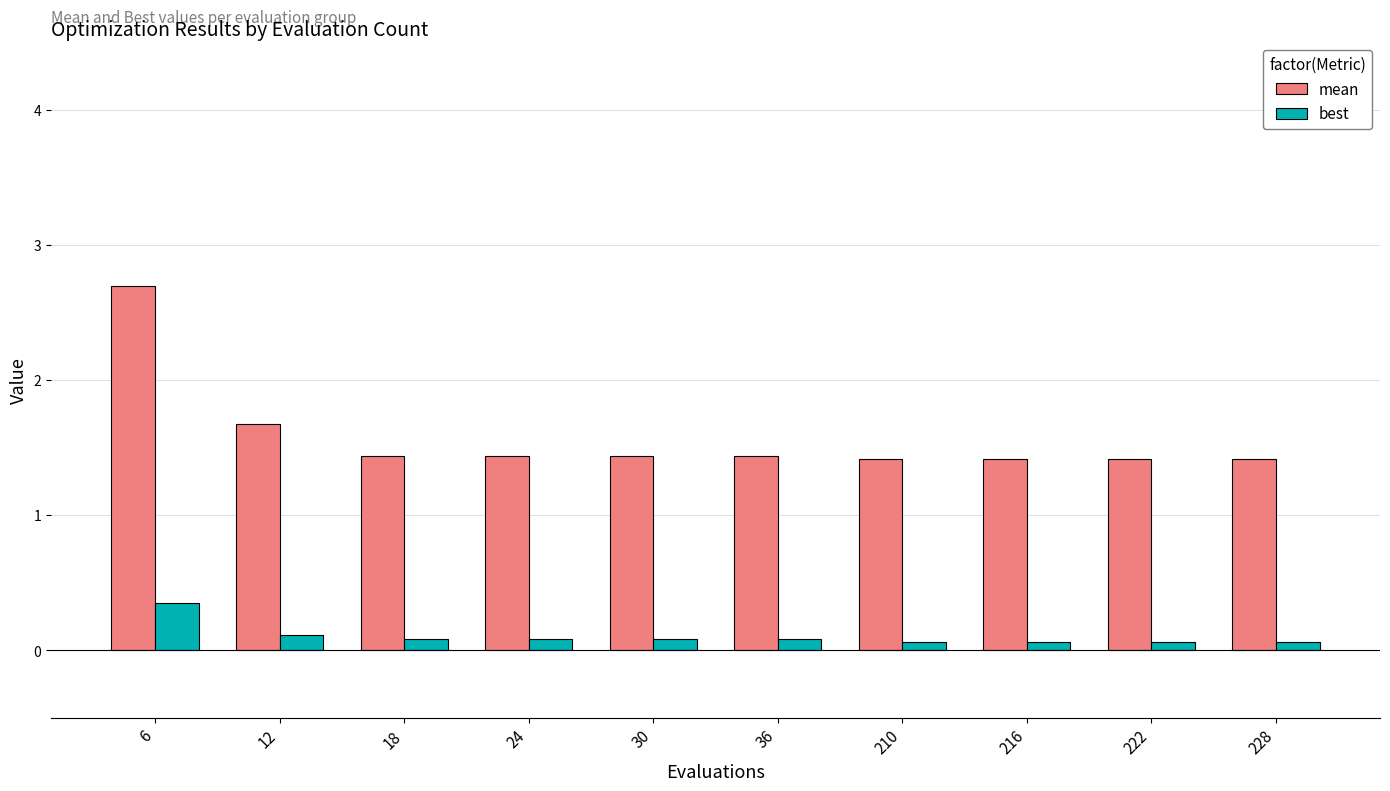

Does the chart contain any negative values?

No